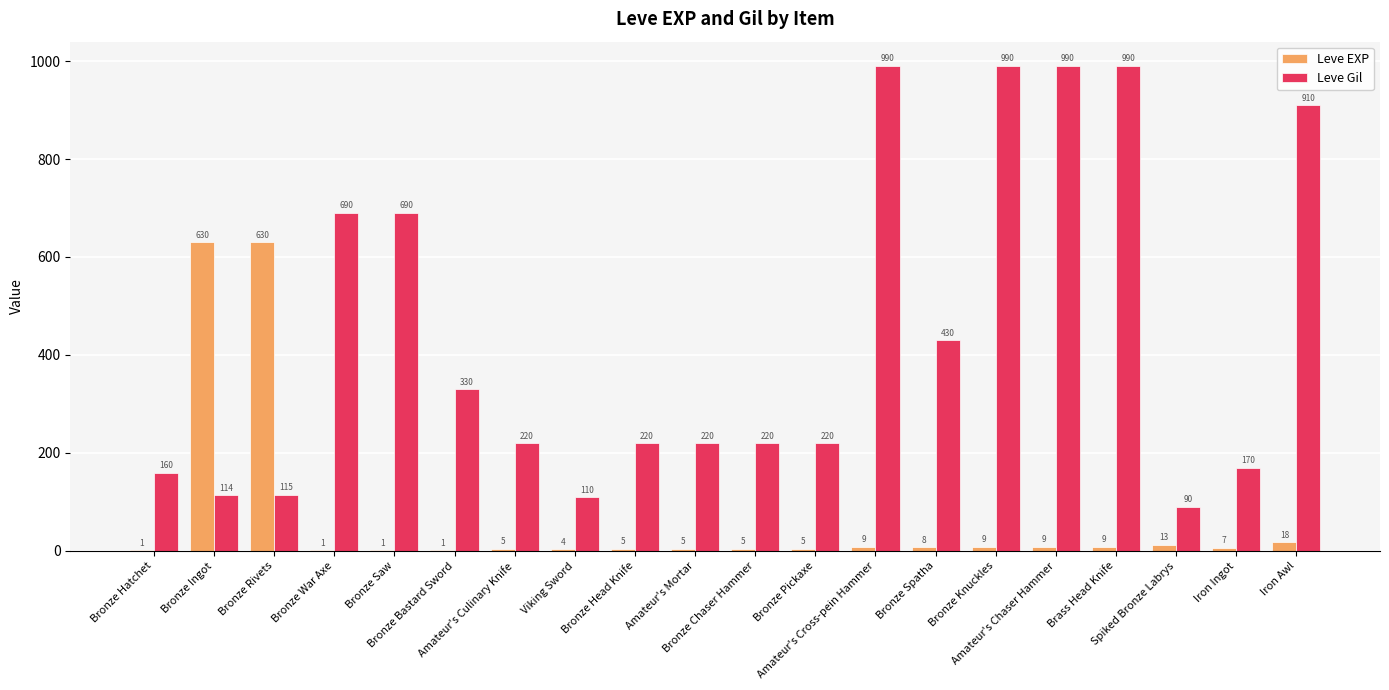

What is the greatest value displayed?

990